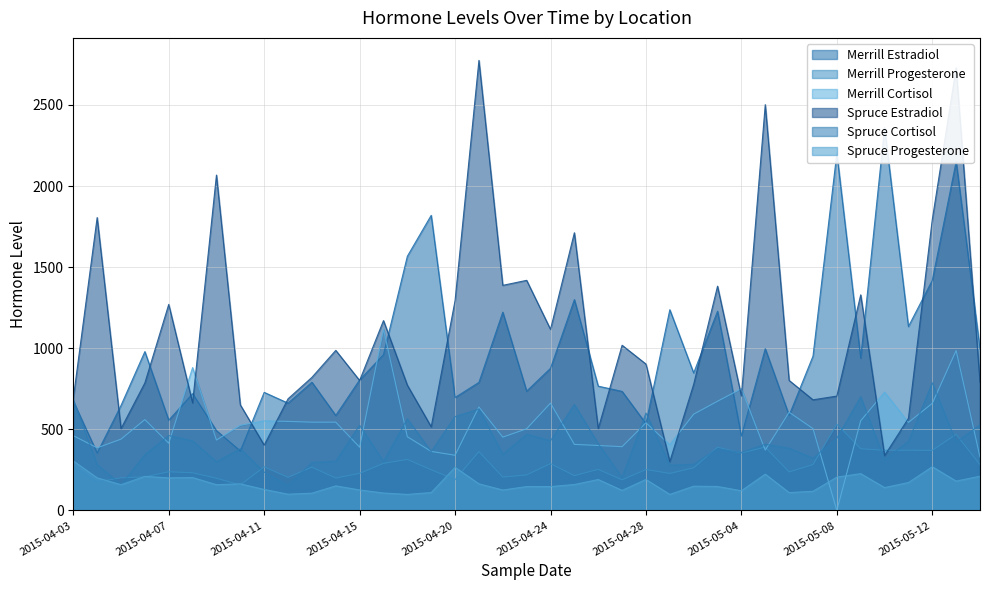

At which category does Merrill Cortisol reach its first local peak?

2015-04-06